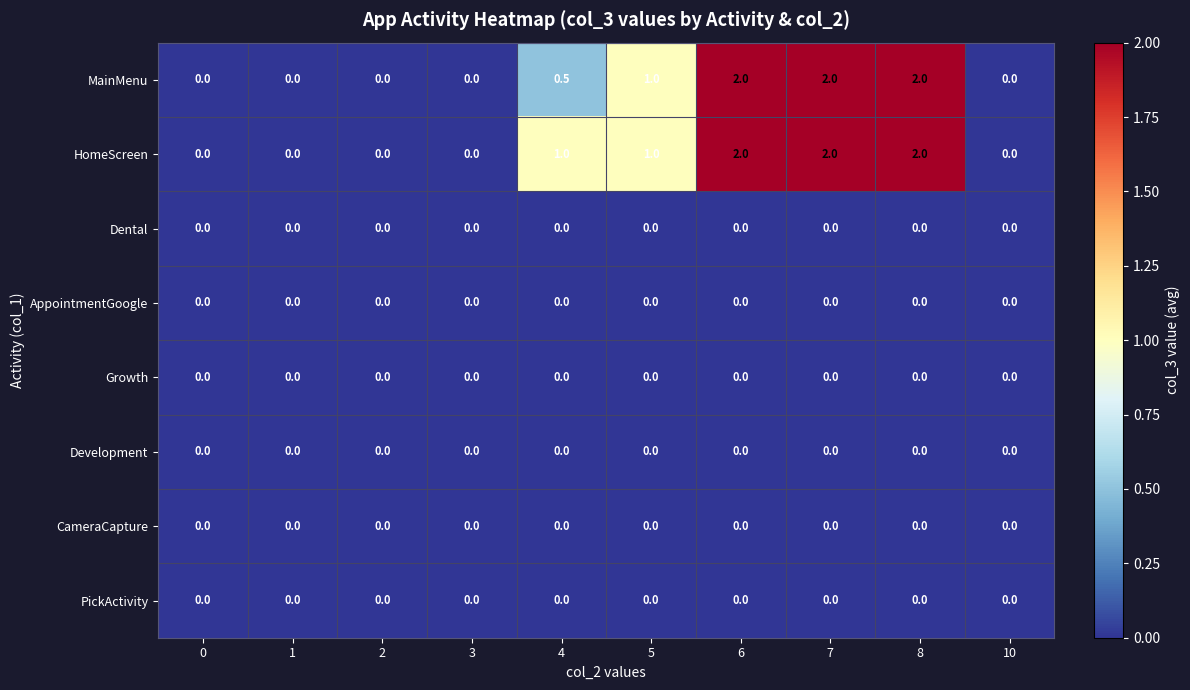

The value of Development at 3 is 0.0. True or false?

True